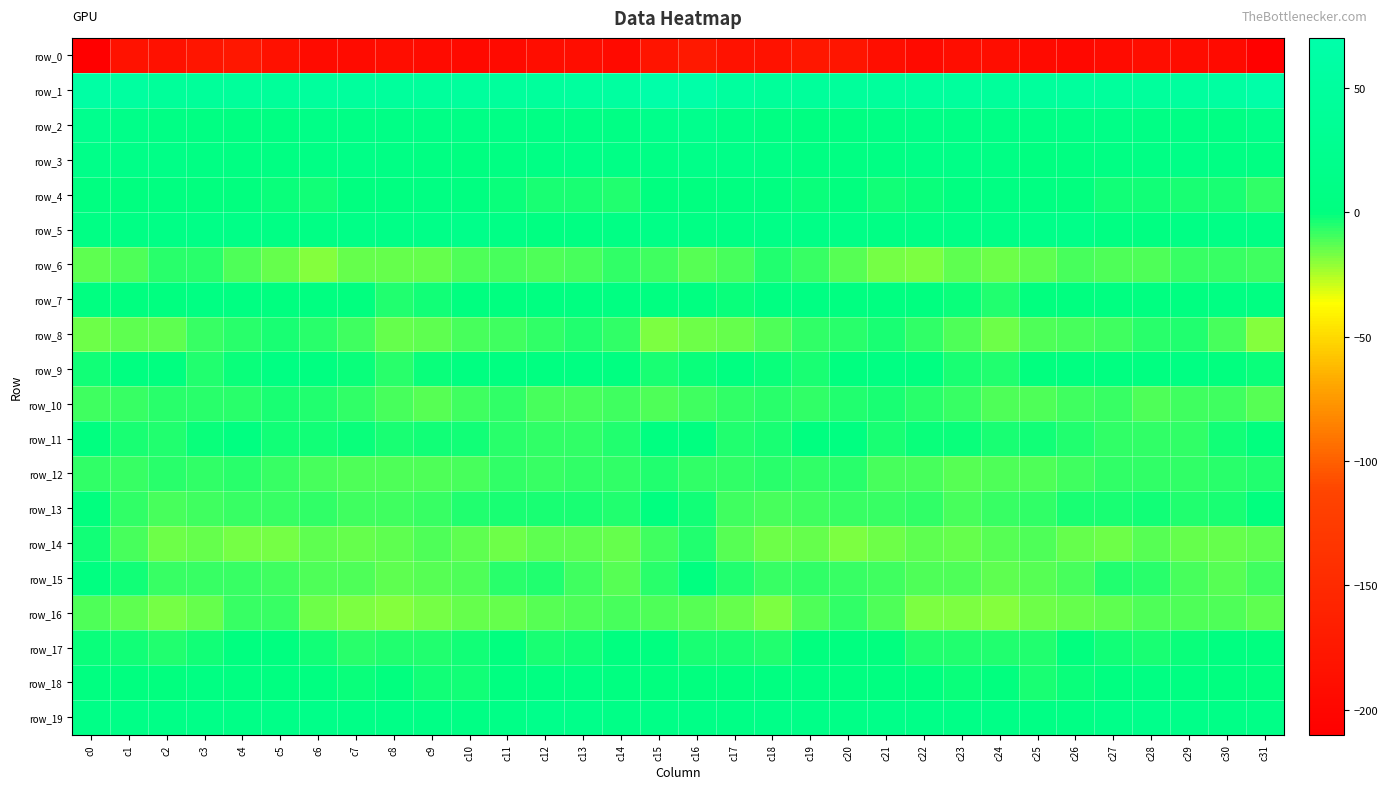

Which has a higher value, c6 or c13?

c13